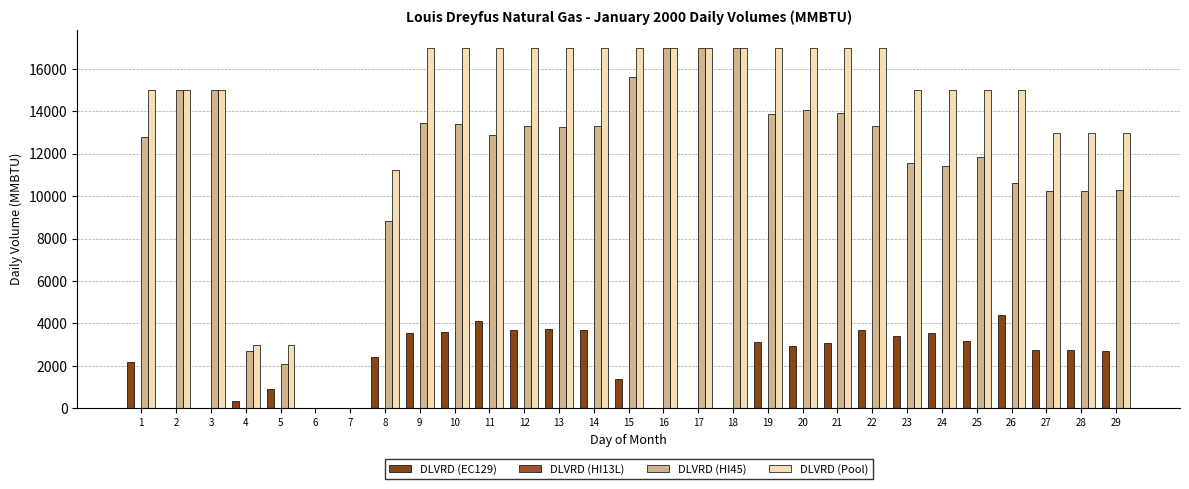

Reading left to right, what are all the values shown in this chart?

DLVRD (EC129): 2193.8	0.0	0.0	316.9	917.3	0.2	0.2	2418.7	3569.7	3580.3	4099.2	3669.3	3750.4	3698.9	1399.7	0.0	0.0	0.0	3143.9	2943.6	3071.0	3674.5	3413.9	3570.2	3151.0	4386.2	2754.1	2735.9	2721.1
DLVRD (HI13L): 0.0	0.0	0.0	0.0	0.0	0.0	0.0	0.0	0.0	0.0	0.0	0.0	0.0	0.0	0.0	0.0	0.0	0.0	0.0	0.0	0.0	0.0	0.0	0.0	0.0	0.0	0.0	0.0	0.0
DLVRD (HI45): 12806.2	15000.0	15000.0	2683.1	2082.7	0.8	0.8	8831.3	13430.3	13419.7	12900.8	13330.6	13249.6	13301.1	15600.3	17000.0	17000.0	17000.0	13856.0	14056.4	13929.0	13325.5	11586.1	11429.9	11849.0	10613.8	10245.9	10264.1	10278.9
DLVRD (Pool): 15000.0	15000.0	15000.0	3000.0	3000.0	1.0	1.0	11250.0	17000.0	17000.0	17000.0	17000.0	17000.0	17000.0	17000.0	17000.0	17000.0	17000.0	17000.0	17000.0	17000.0	17000.0	15000.0	15000.0	15000.0	15000.0	13000.0	13000.0	13000.0